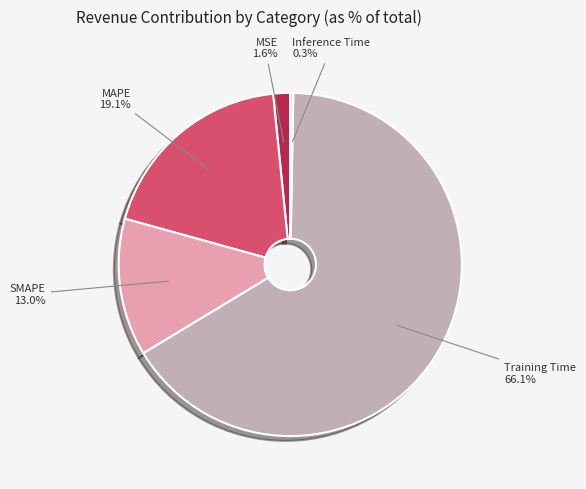

To the nearest percent, what is the average slice percentage?

20%